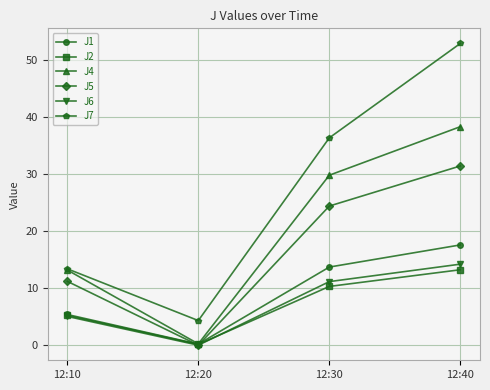

Reading left to right, what are all the values shown in this chart?

J1: 12:10=5.4	12:20=0.2	12:30=13.7	12:40=17.6
J2: 12:10=5.2	12:20=0.1	12:30=10.3	12:40=13.2
J4: 12:10=13.2	12:20=0.2	12:30=29.8	12:40=38.3
J5: 12:10=11.2	12:20=0.0	12:30=24.4	12:40=31.4
J6: 12:10=5.0	12:20=0.0	12:30=11.1	12:40=14.2
J7: 12:10=13.4	12:20=4.3	12:30=36.3	12:40=52.9